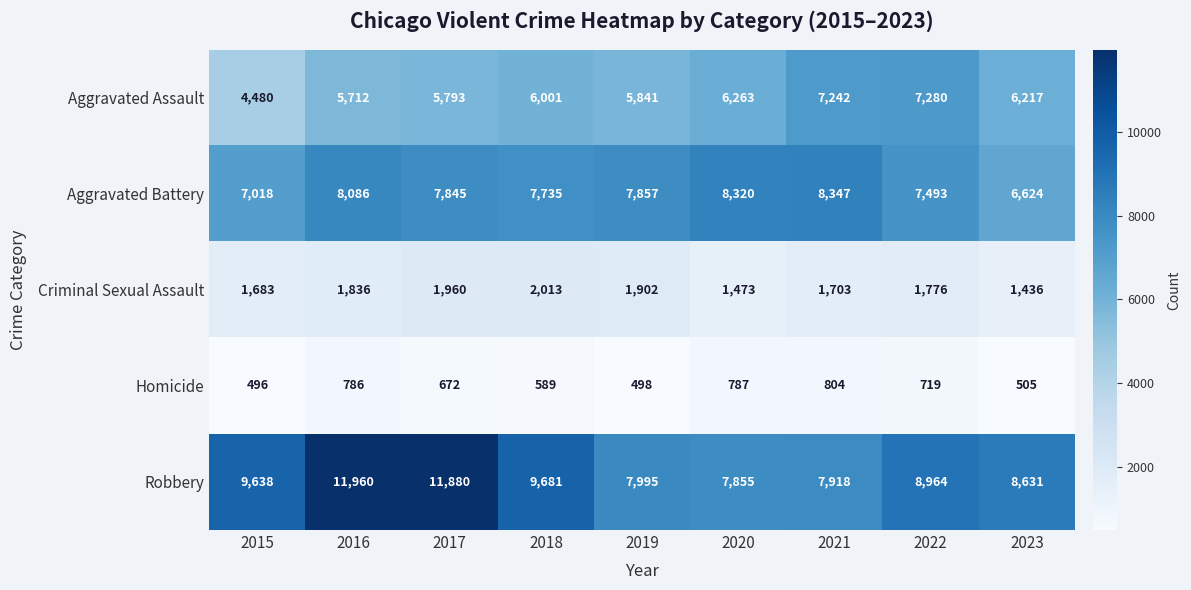

Is it true that Aggravated Assault equals 6001 at 2018?

True